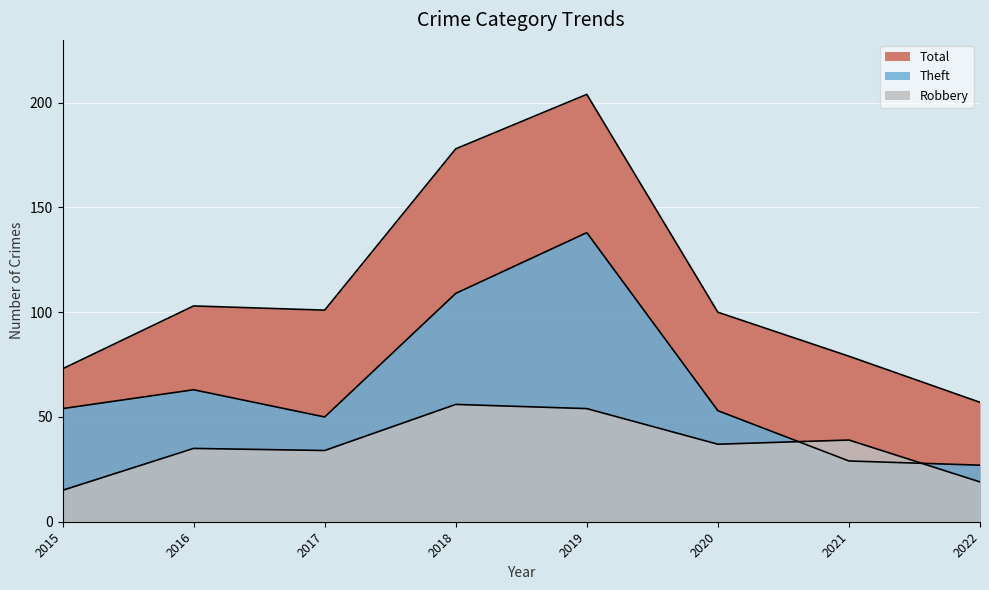

Read the Theft value at 2022, to the nearest 10.

30